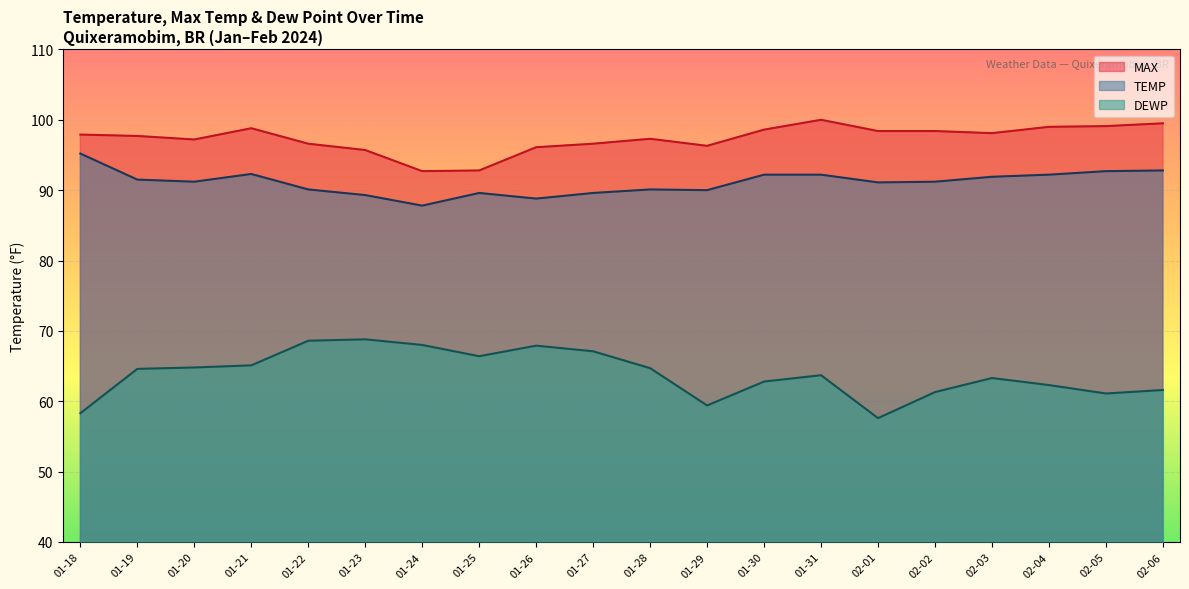

What is the lowest value of the MAX series?

92.7